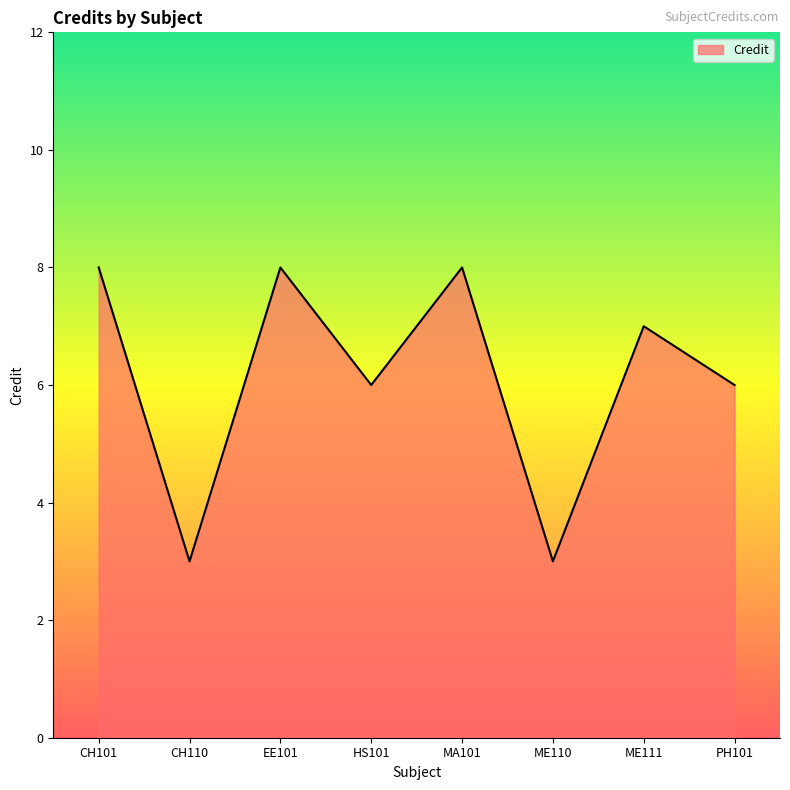

True or false: the data shows 3 at ME110.

True